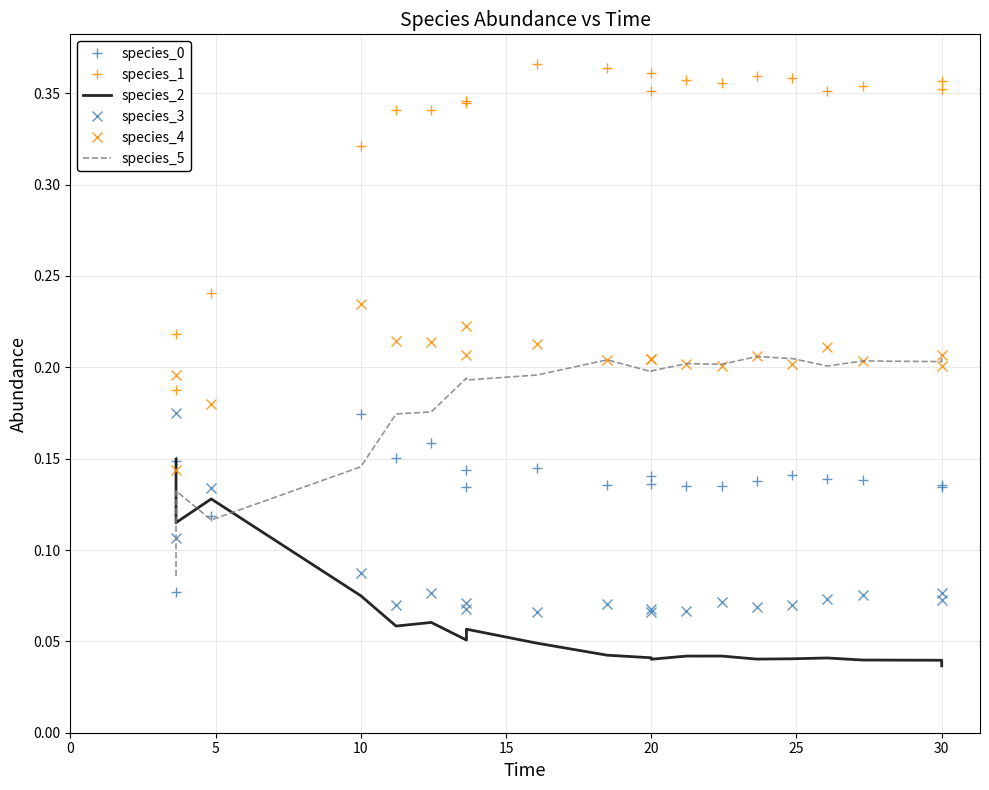

Count the number of data series in this chart.

6